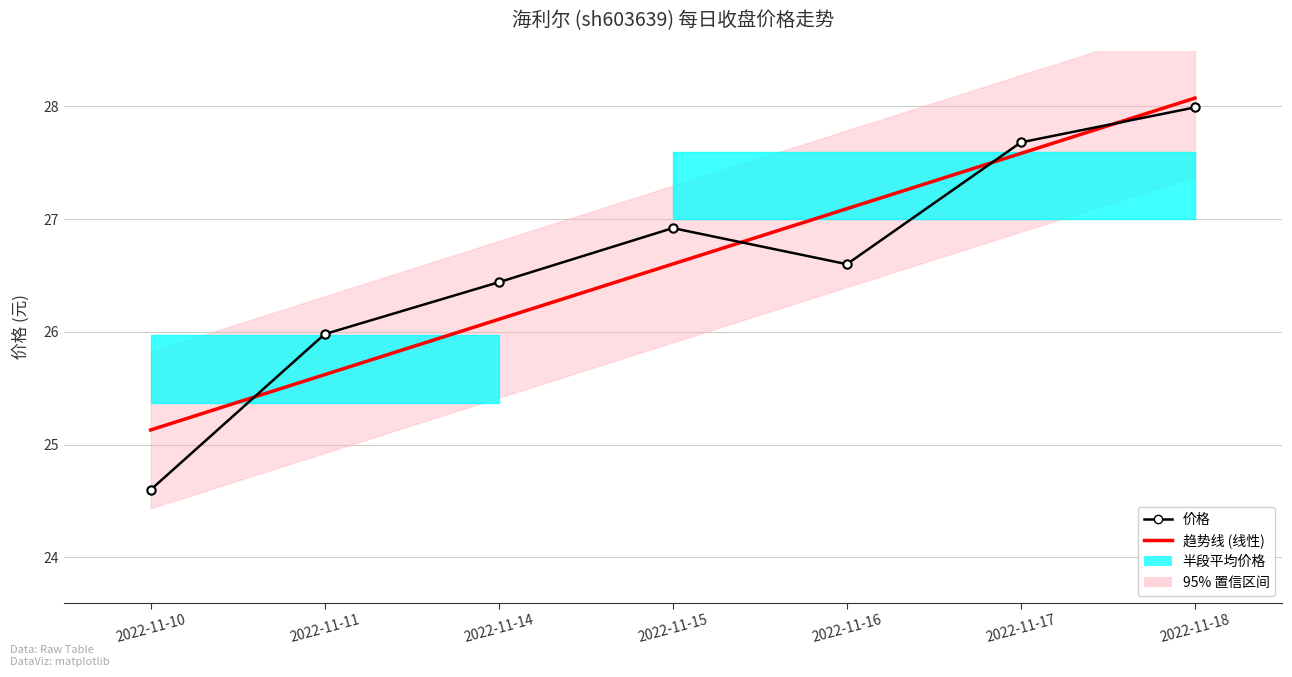

Which series has the largest total across all categories?

价格